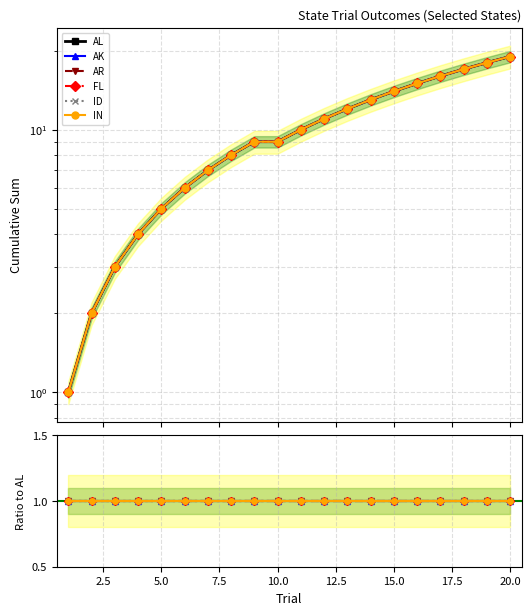

Which series has the largest range (max minus min)?

AL